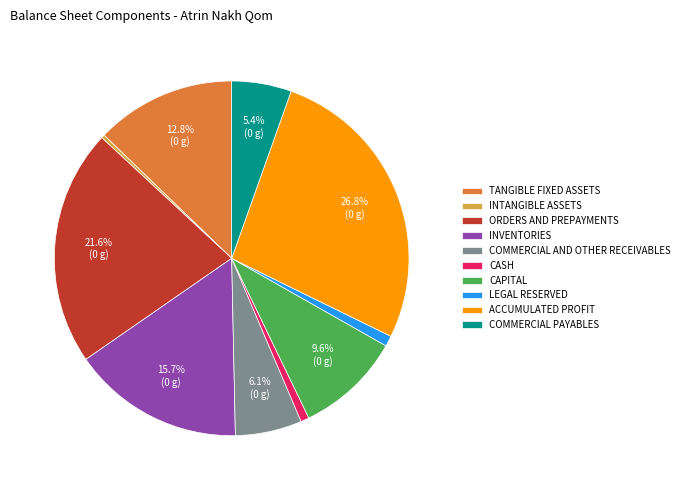

Which has a higher value, INVENTORIES or CASH?

INVENTORIES